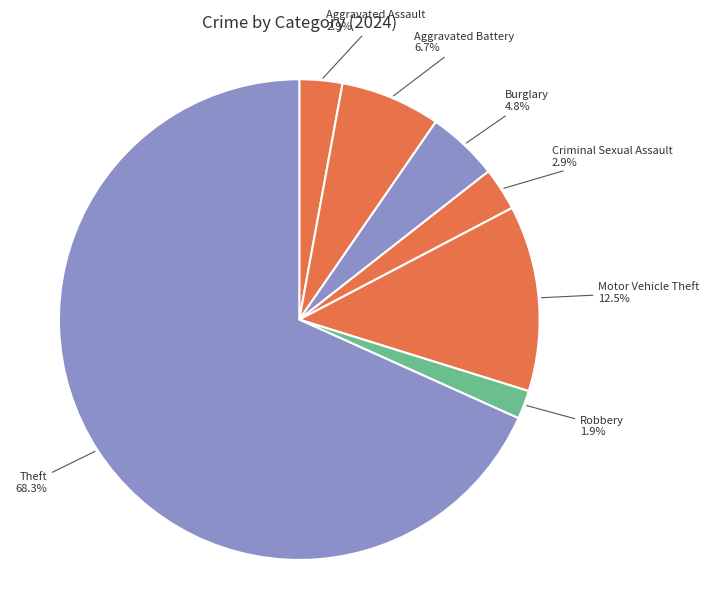

Between Burglary and Aggravated Assault, which is larger?

Burglary